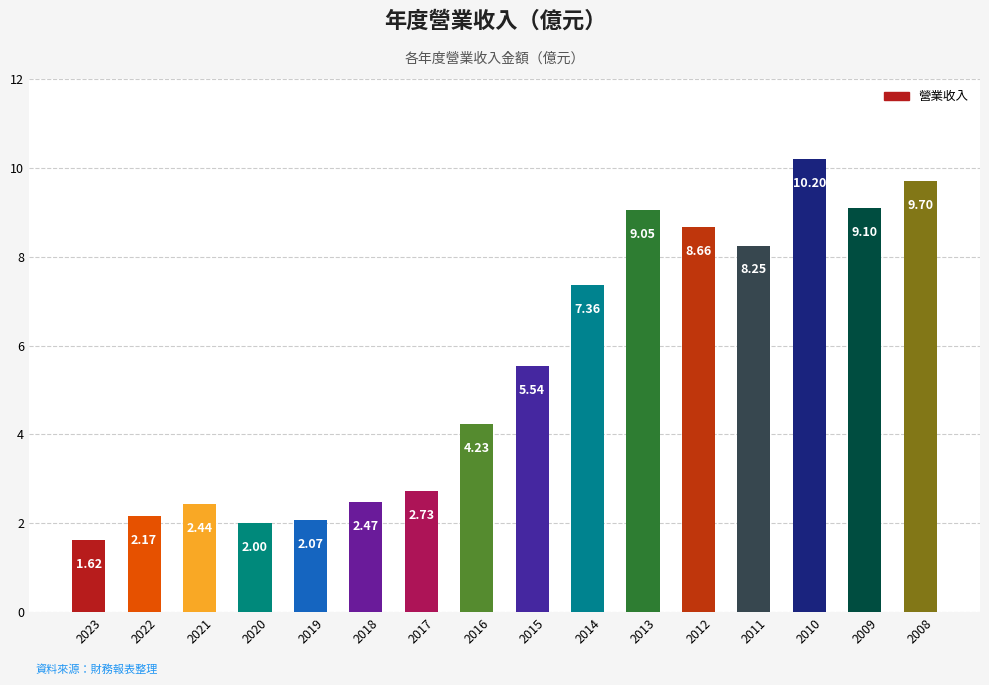

List the labels in order of value, smallest first.

2023, 2020, 2019, 2022, 2021, 2018, 2017, 2016, 2015, 2014, 2011, 2012, 2013, 2009, 2008, 2010